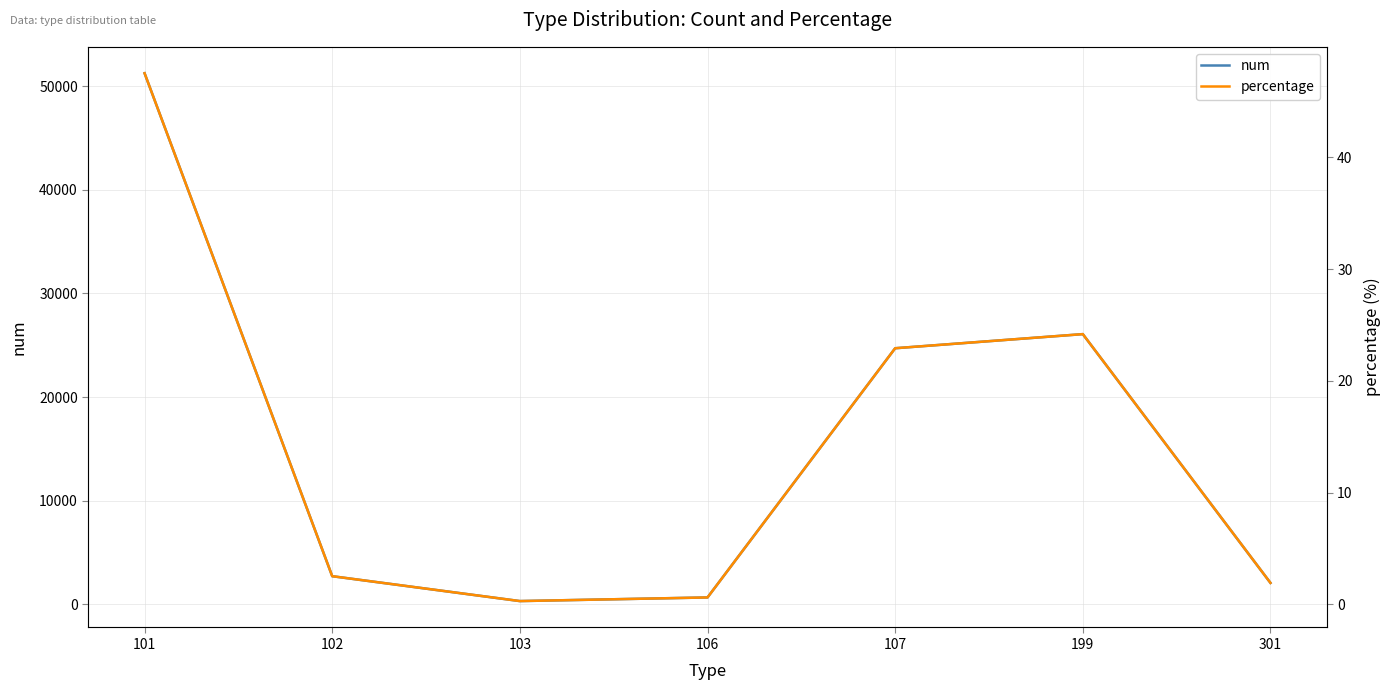

At which category is the sum across all series the highest?

101